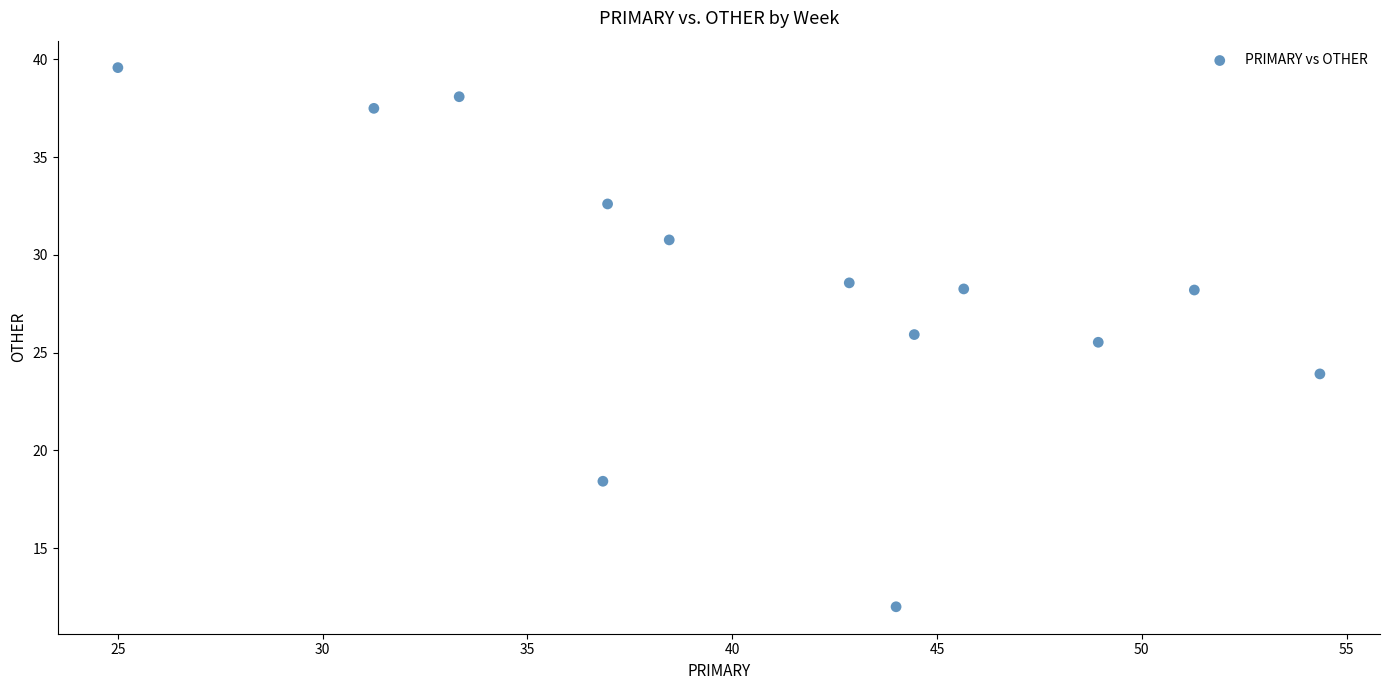

What is the range of X values (max minus min)?

29.3